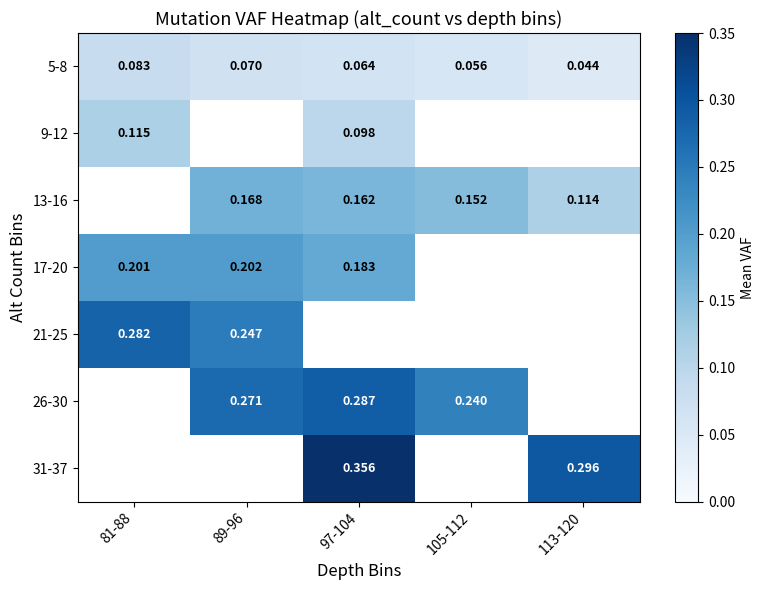

Is the value of 5-8 at 113-120 greater than the value of 26-30 at 105-112?

No